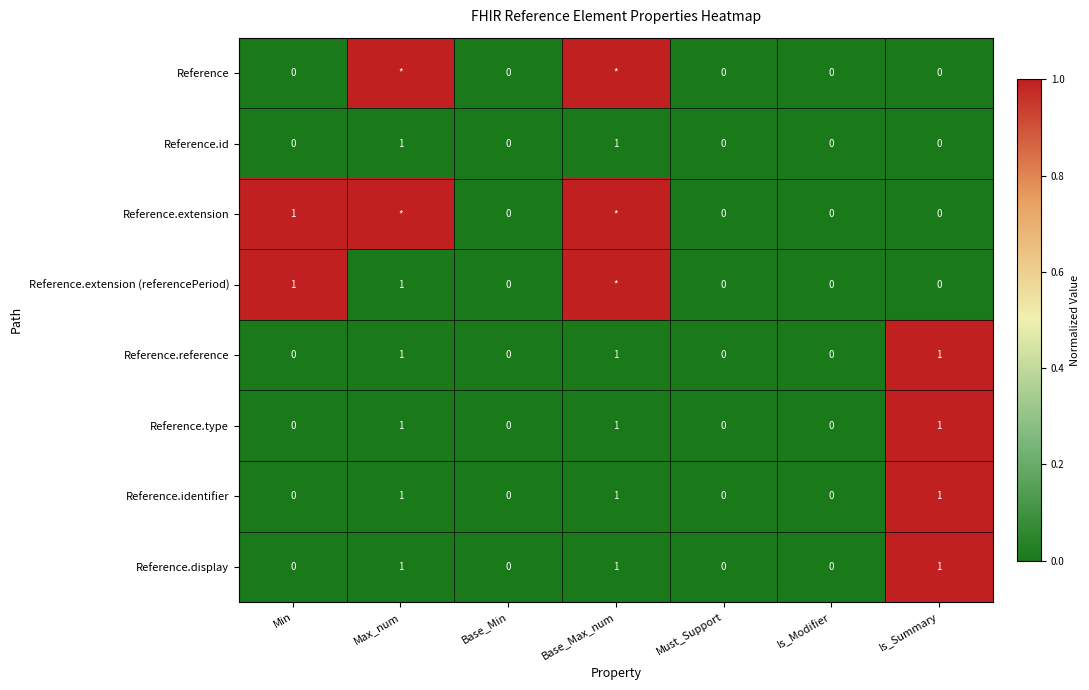

At how many categories does at least one series exceed 0?

4